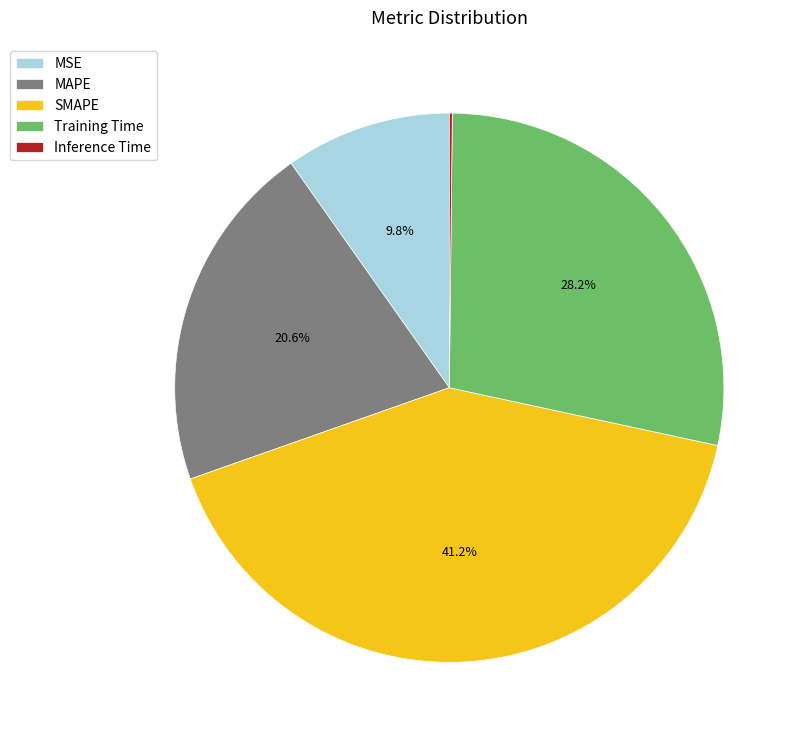

Which has a higher value, MSE or Training Time?

Training Time